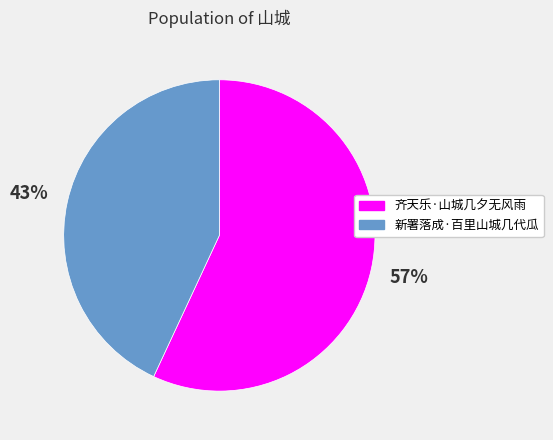

Which category has the smallest portion of the pie?

新署落成·百里山城几代瓜